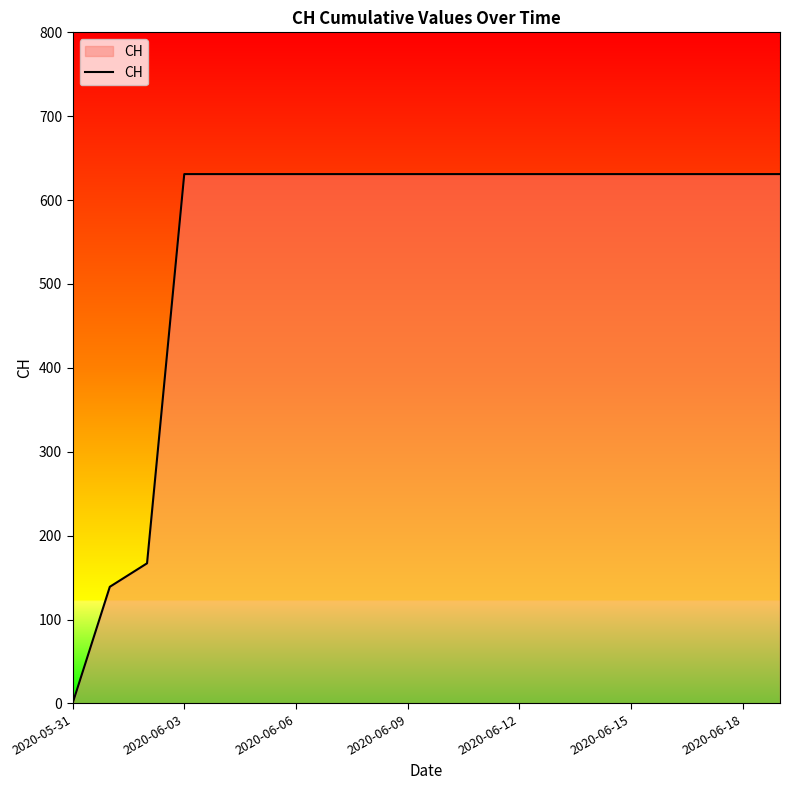

Reading left to right, transcribe all the data shown in this chart.

0	139	167	631	631	631	631	631	631	631	631	631	631	631	631	631	631	631	631	631